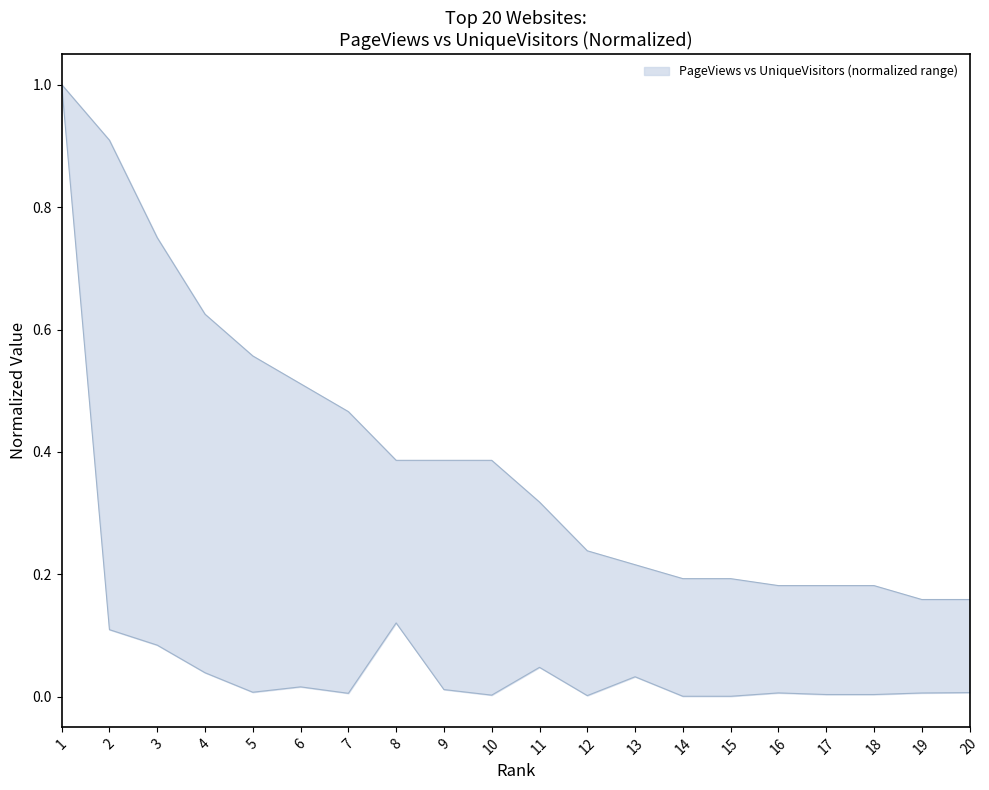

True or false: UniqueVisitors and PageViews intersect in this chart.

False